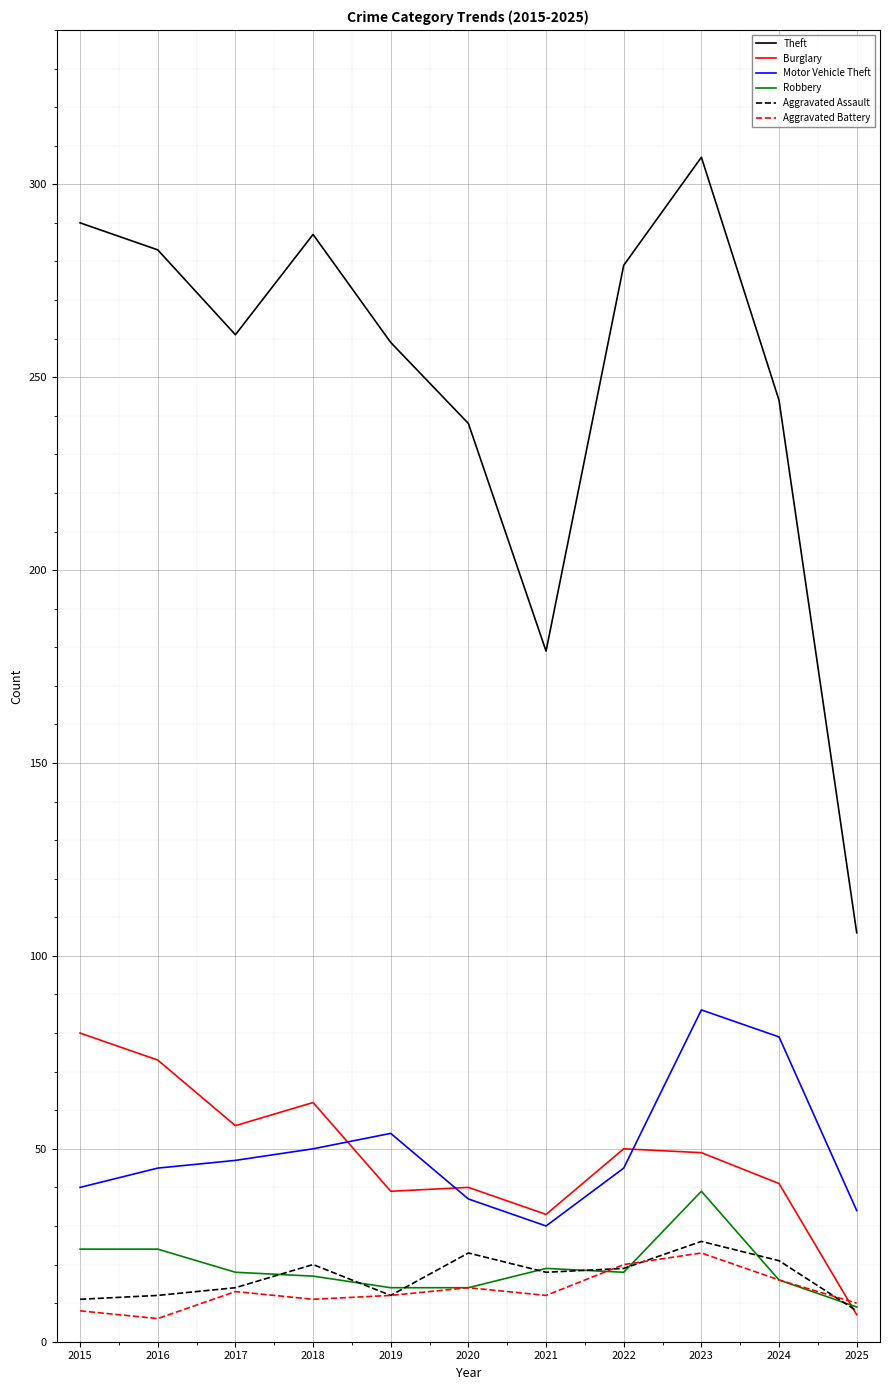

Is it true that Aggravated Assault equals 14 at 2017?

True